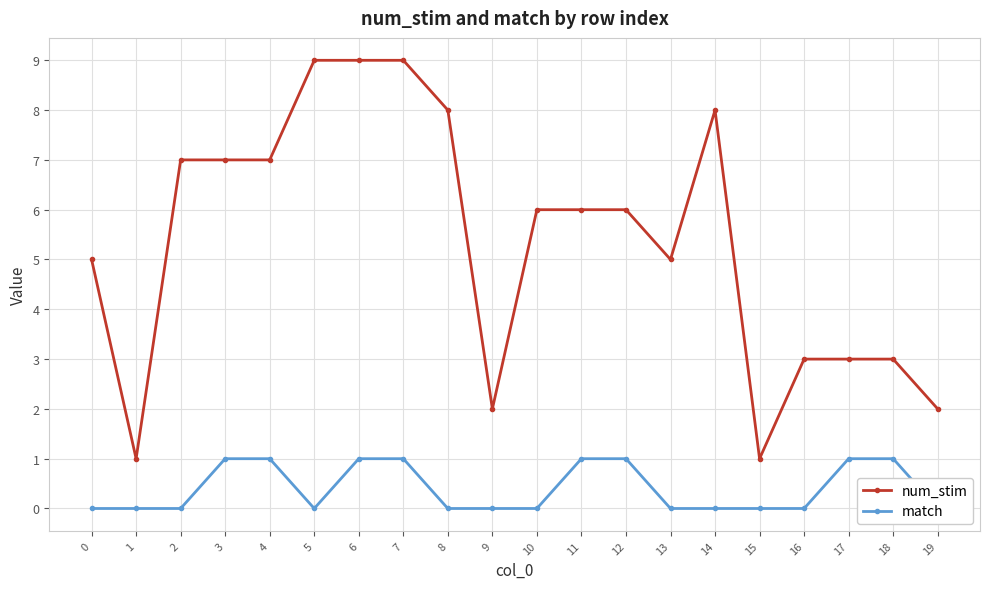

Which category has the highest value across all series?

5